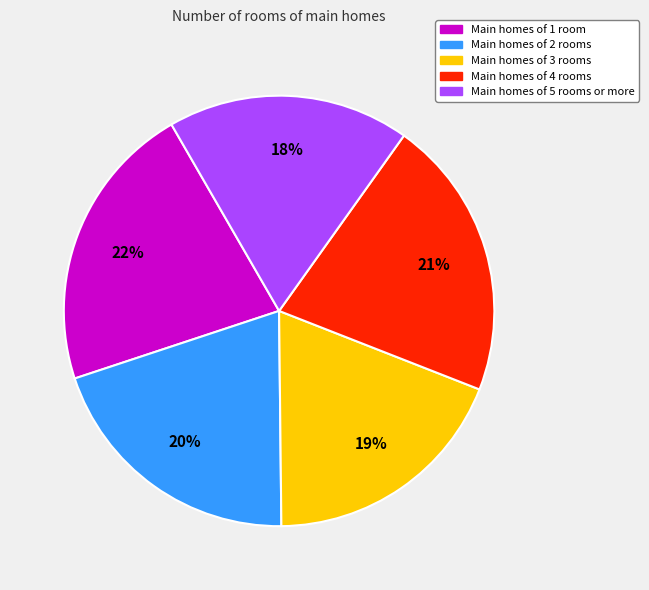

To the nearest percent, what is the difference between the largest and smallest slice percentages?

4%